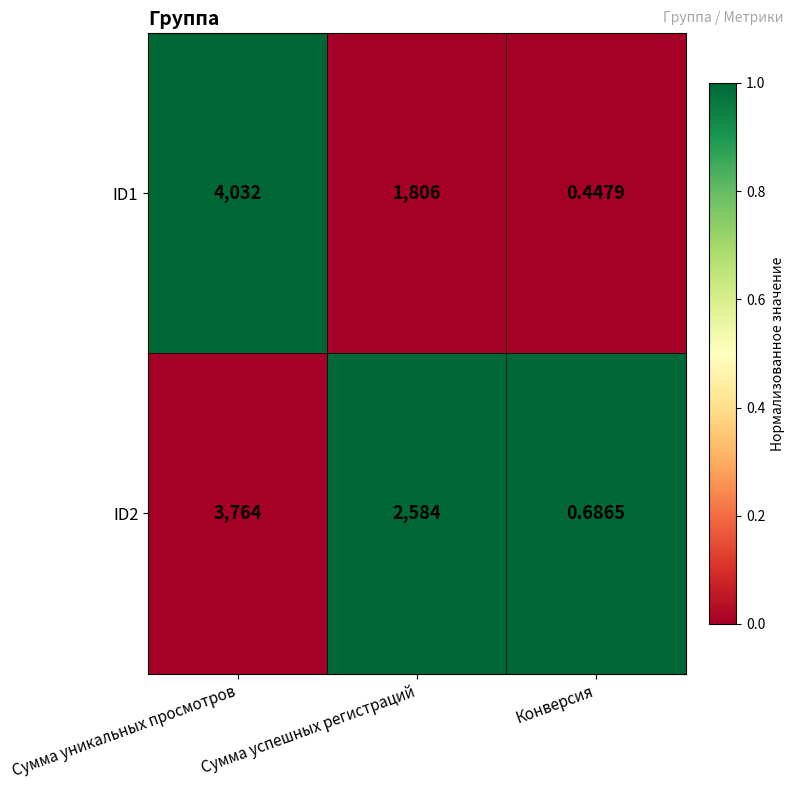

Which series has the widest spread of values?

ID1